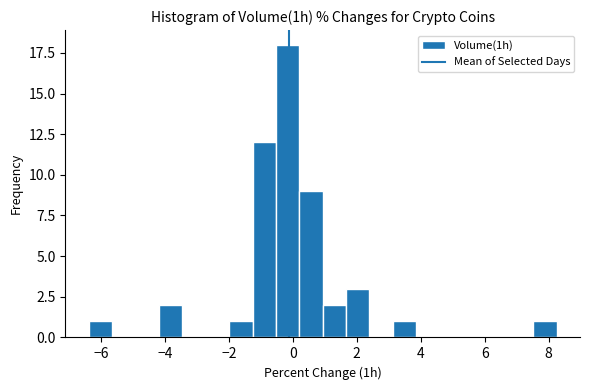

Around what value on the x-axis is the tallest bar? Give the approximate position of its centre, as read against the axis.

-0.2